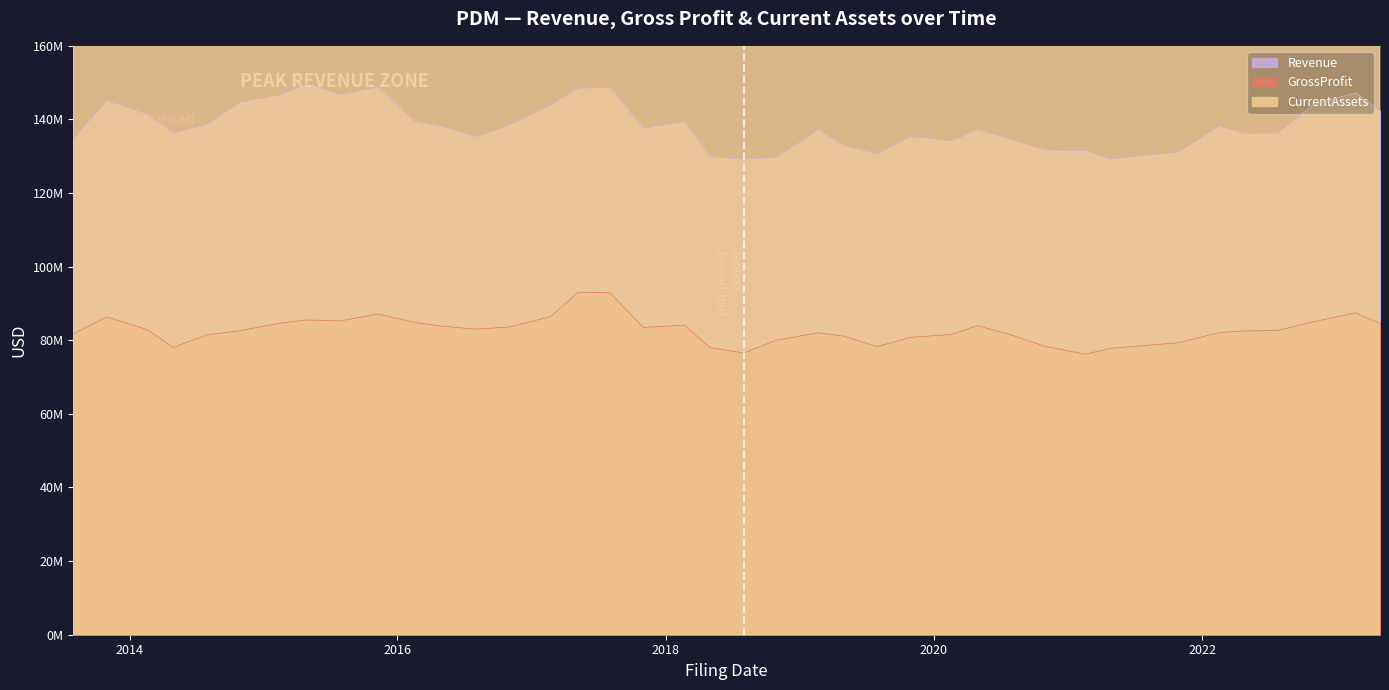

What is the total value across all series at 2013-10-31?

433504000